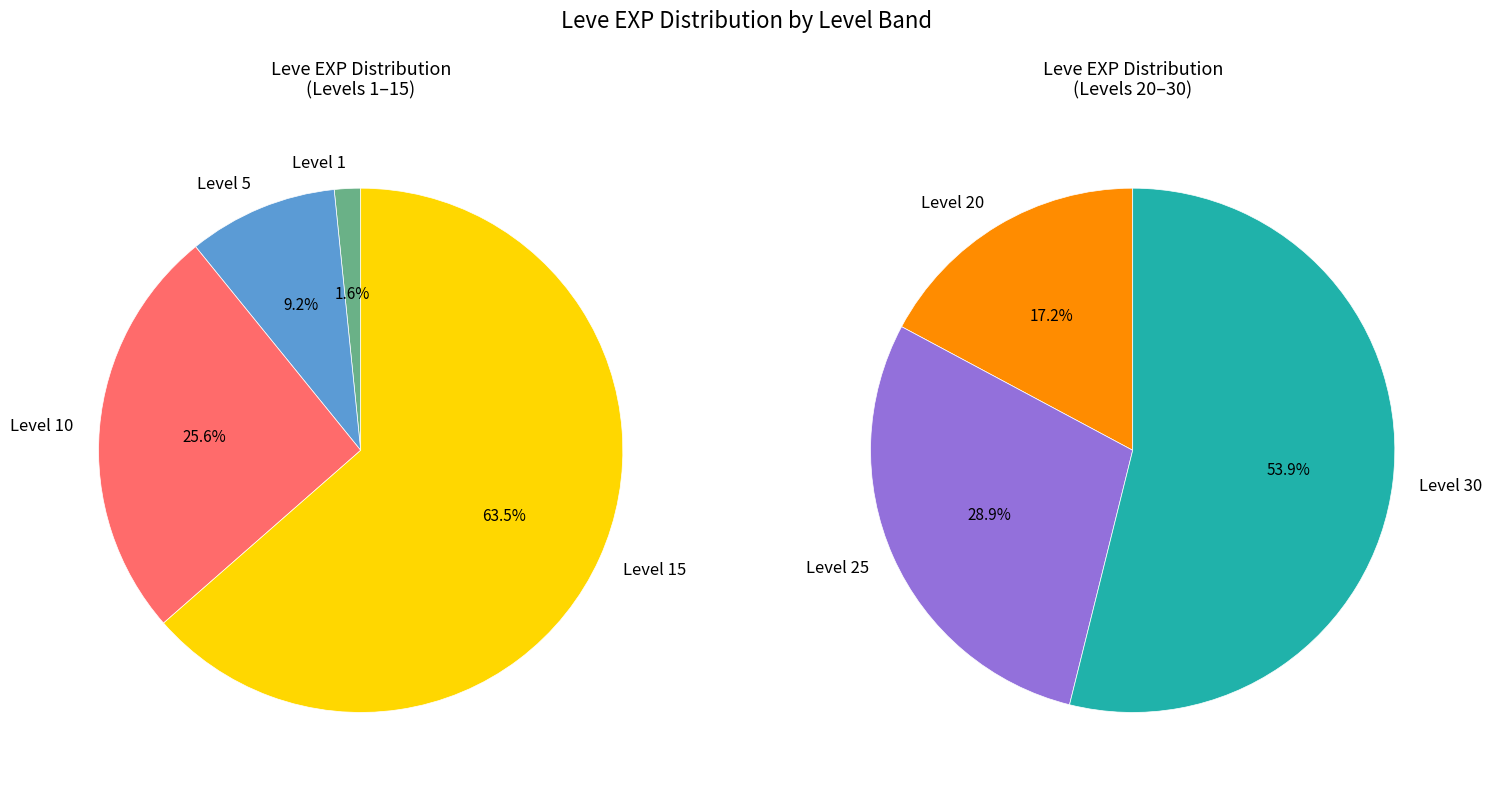

Between Level 5 and Level 30, which is larger?

Level 30